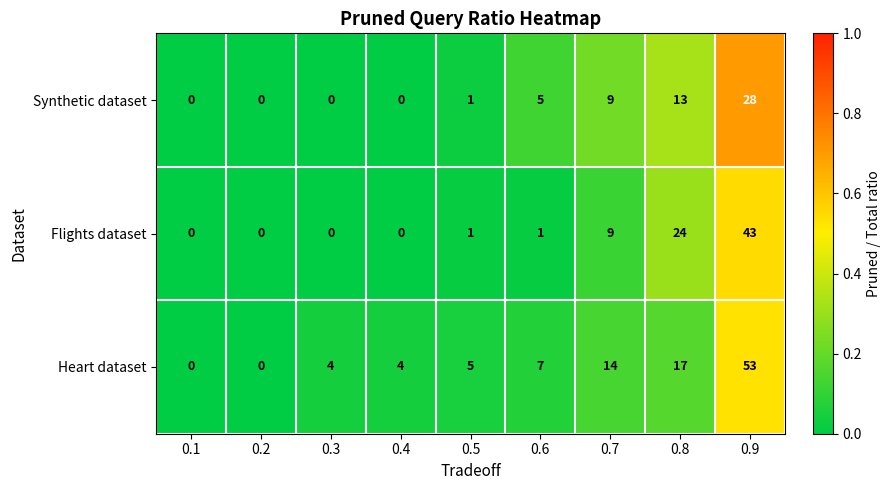

Which series changed the most between 0.6 and 0.7?

Flights dataset